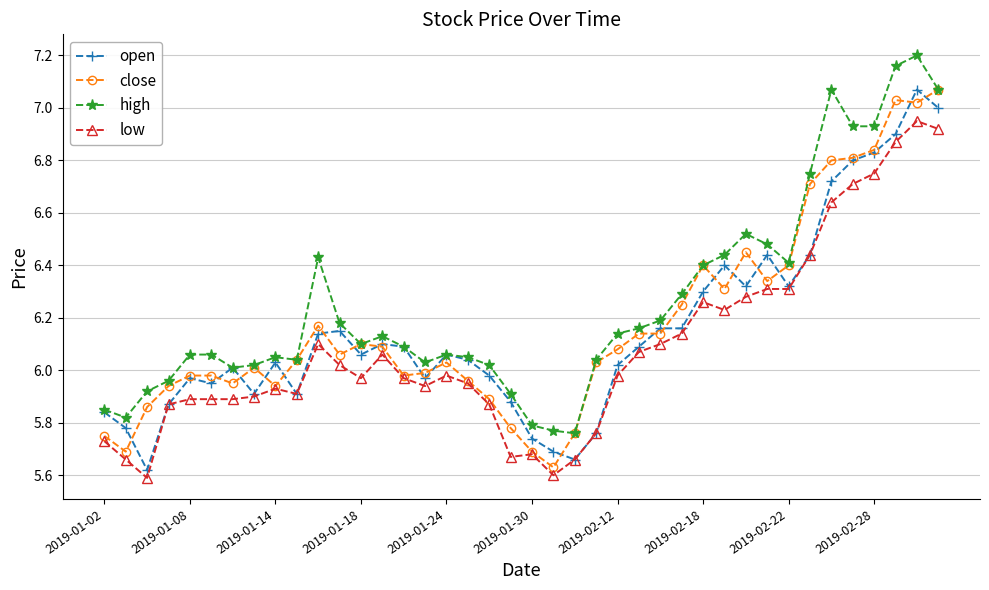

Which series has the largest total across all categories?

high